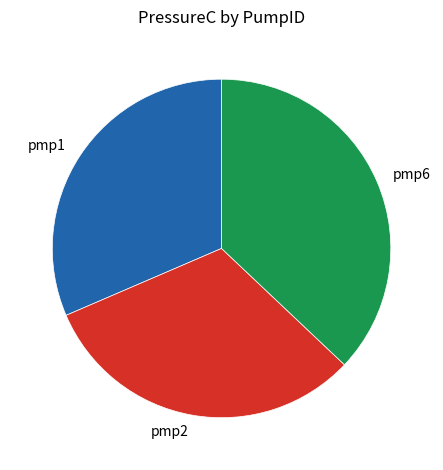

Is it true that pmp6 is 43% of the pie?

False